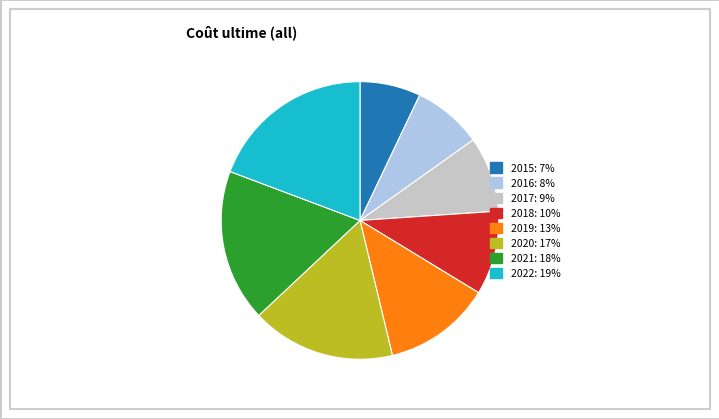

Which slice is the smallest?

2015